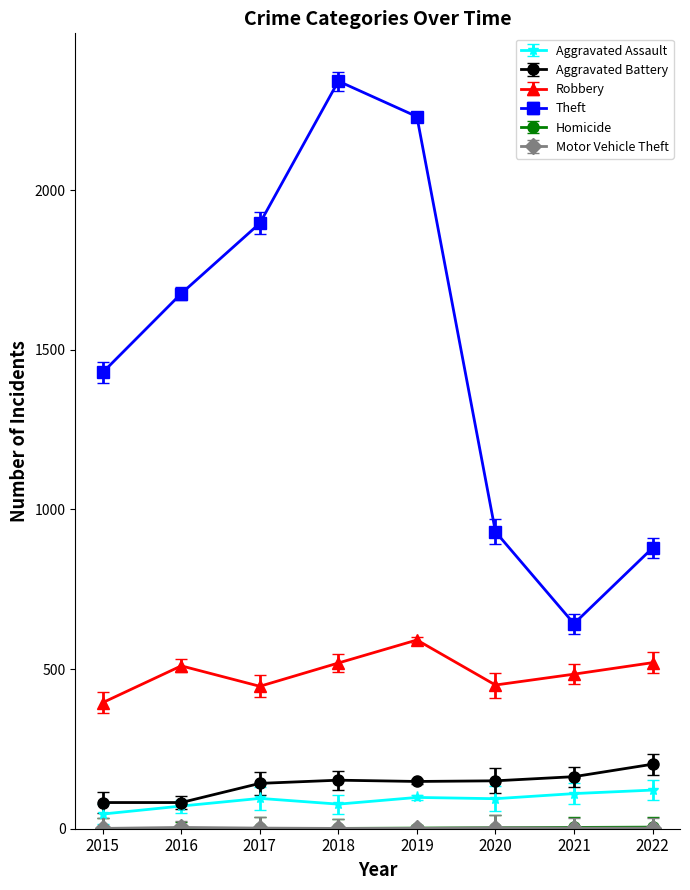

Count the number of categories in the chart.

8